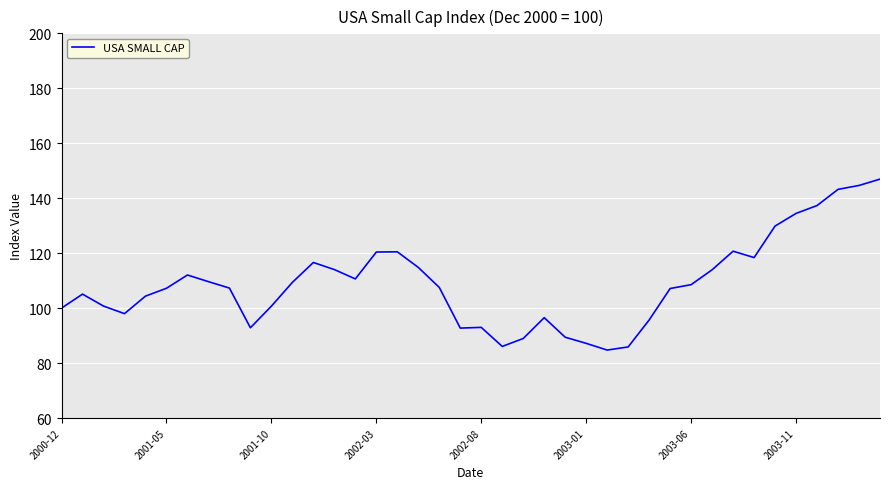

What is the difference between the maximum and minimum values?

62.2